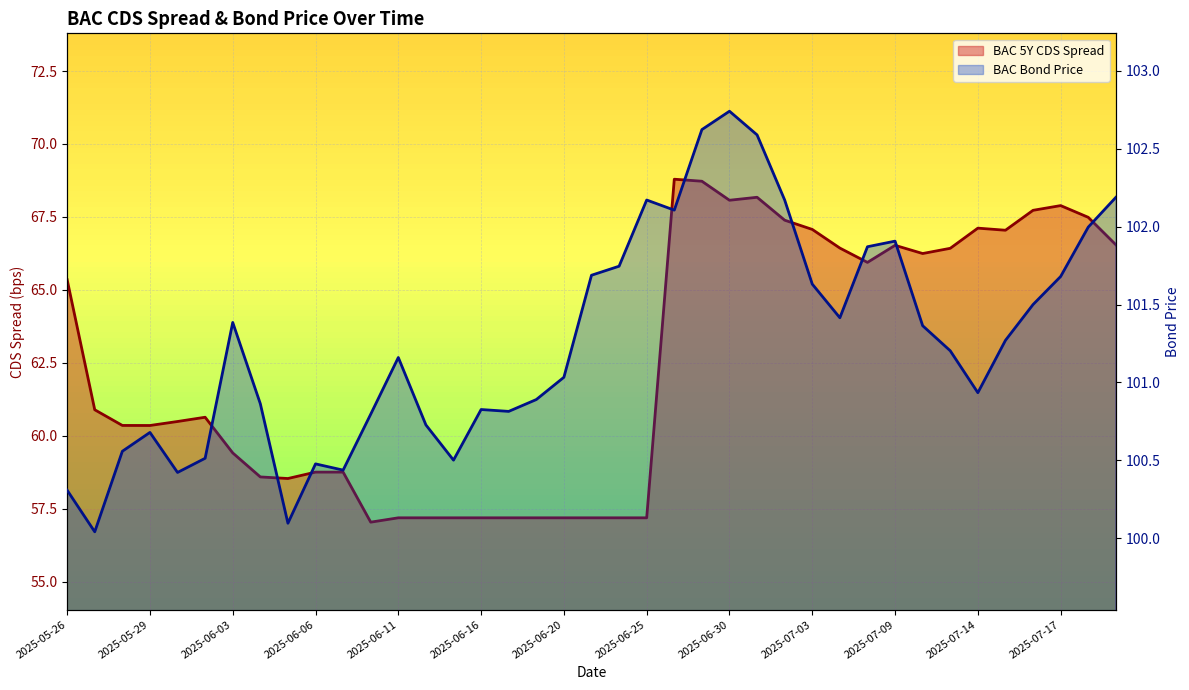

What is the label of the 22nd point from the right?

2025-06-18